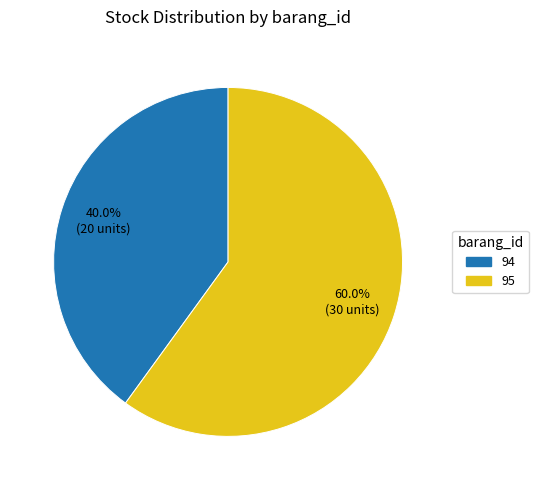

Does any single category account for the majority?

Yes